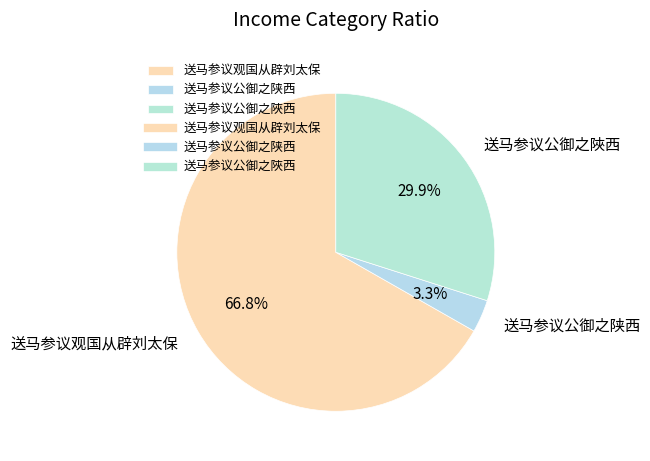

Does any single category account for the majority?

Yes